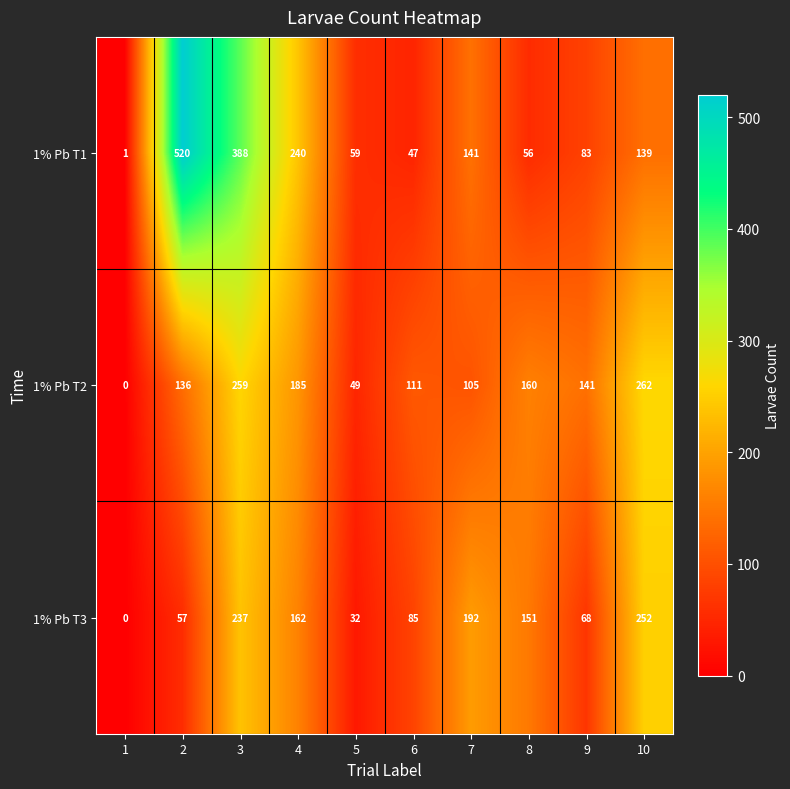

True or false: 1% Pb T3 has a value of 404 at 3.

False